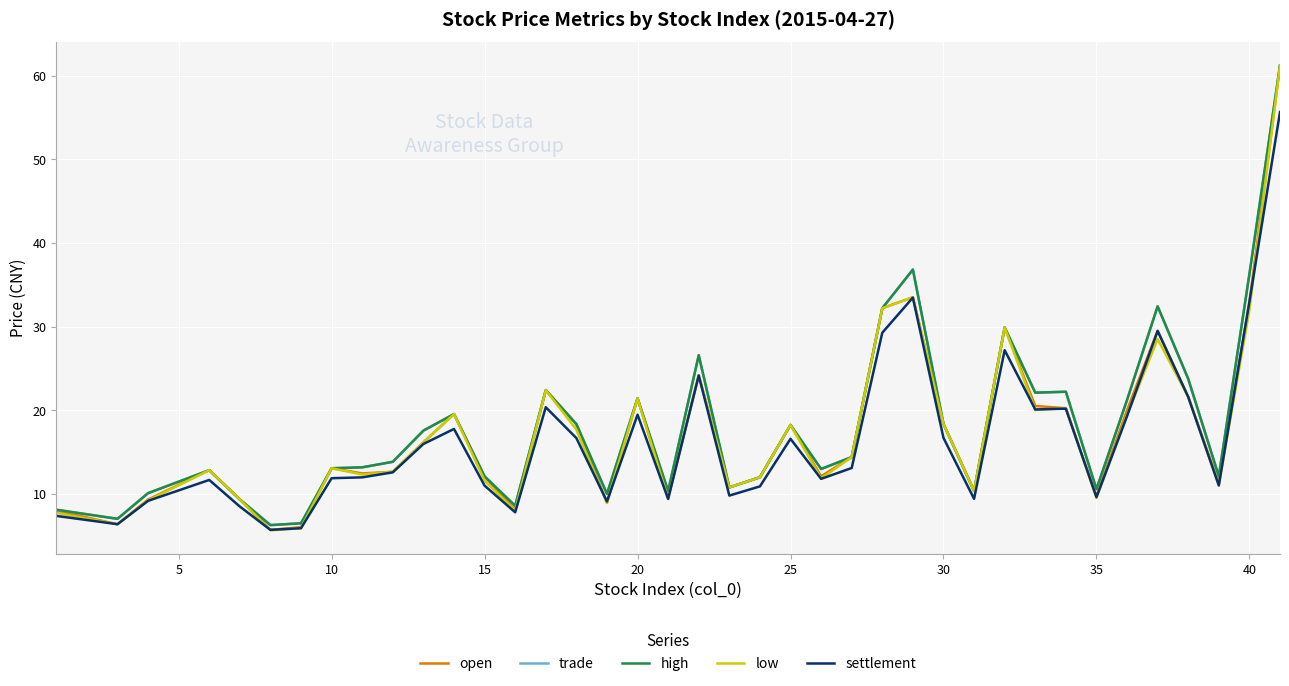

Does the chart display data point markers on the line(s)?

No